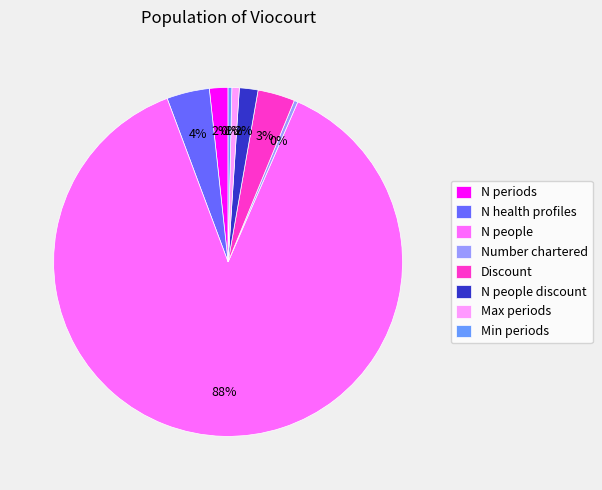

What is the largest slice in the pie chart?

N people